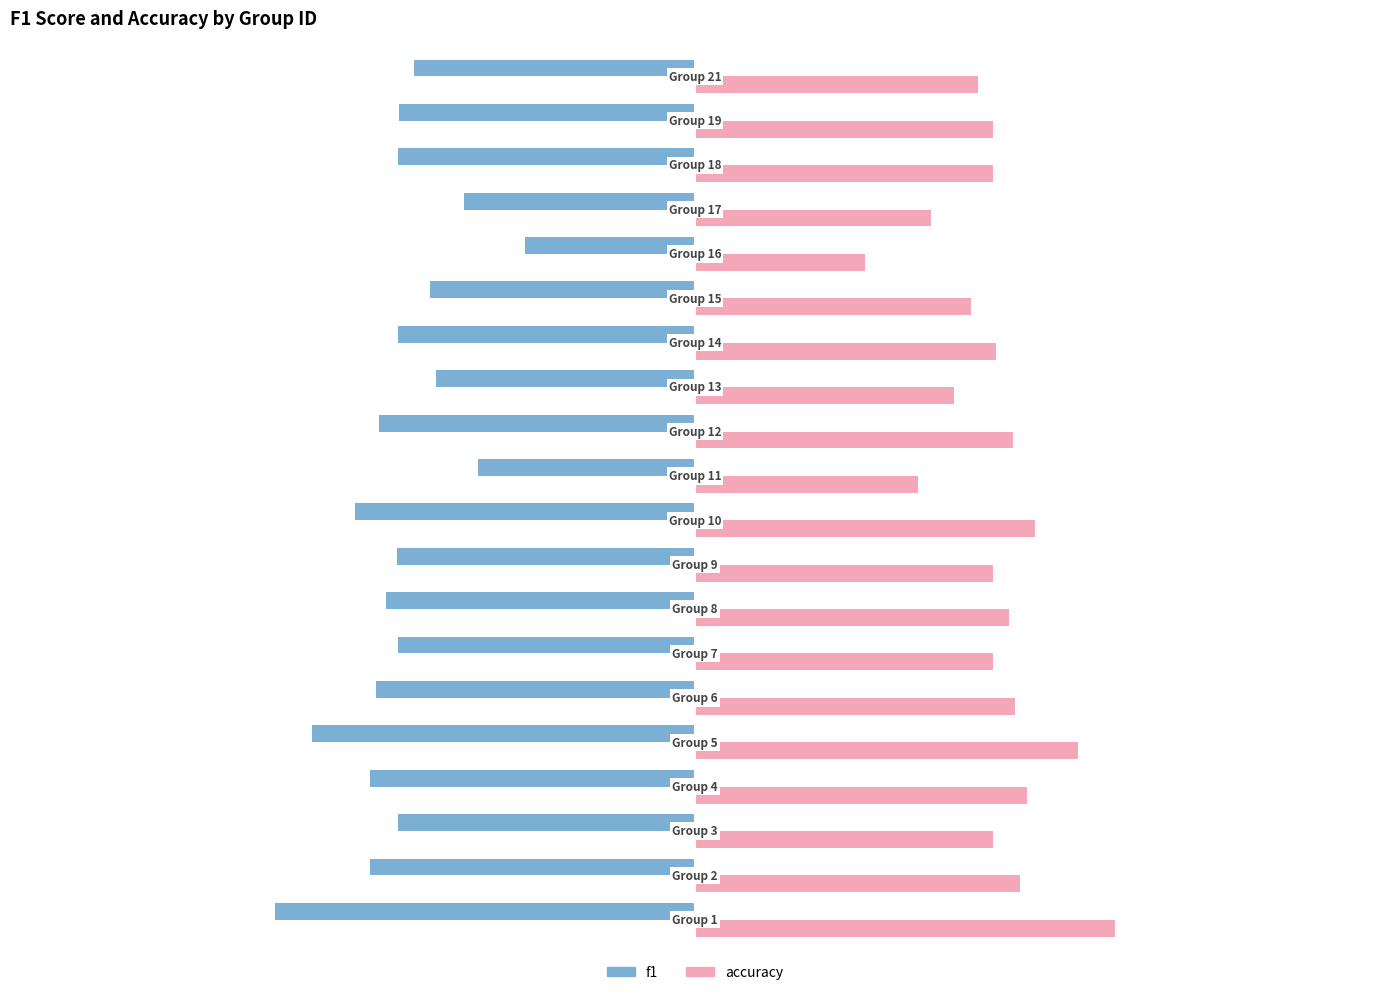

List the series in order of their peak value, highest first.

f1, accuracy